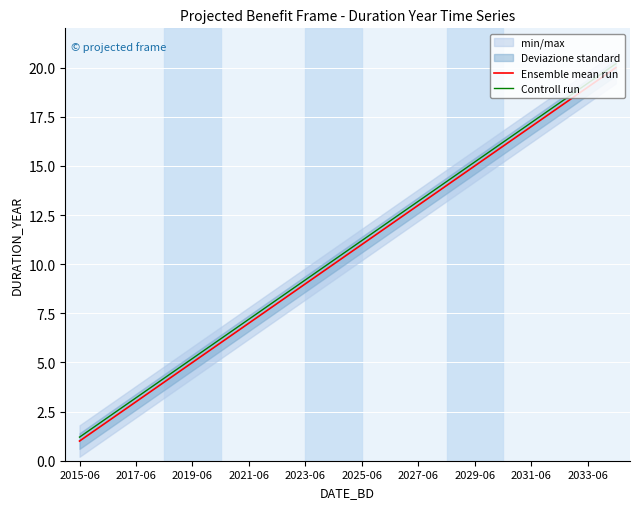

Rank the series by their maximum value, from lowest to highest.

Ensemble mean run, Controll run